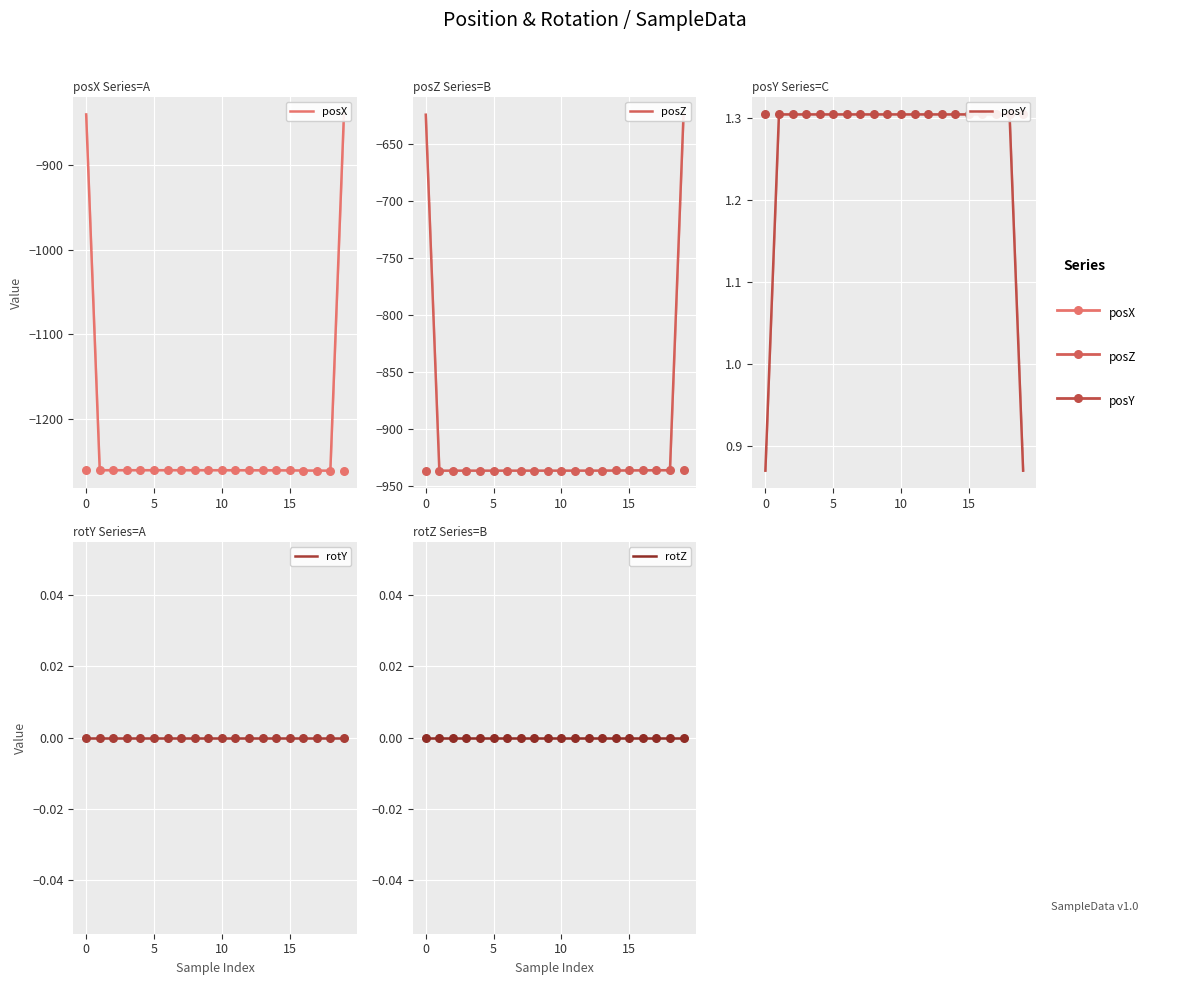

Which series has the widest spread of Y values?

posX